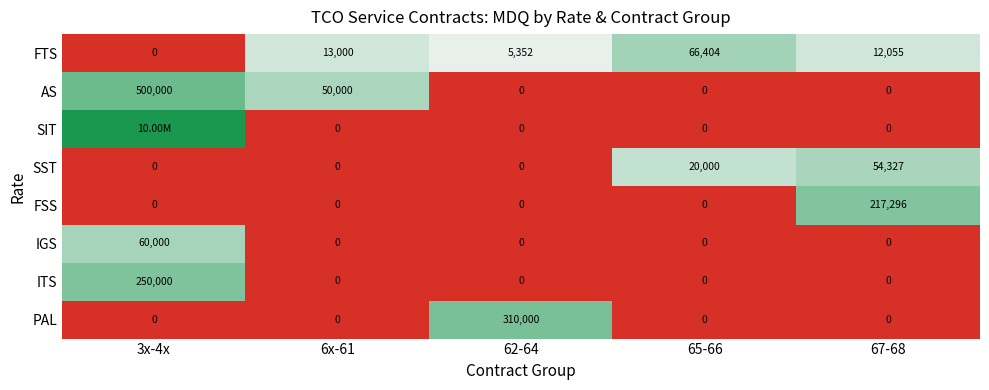

What is the average value of the FTS series?

19362.2